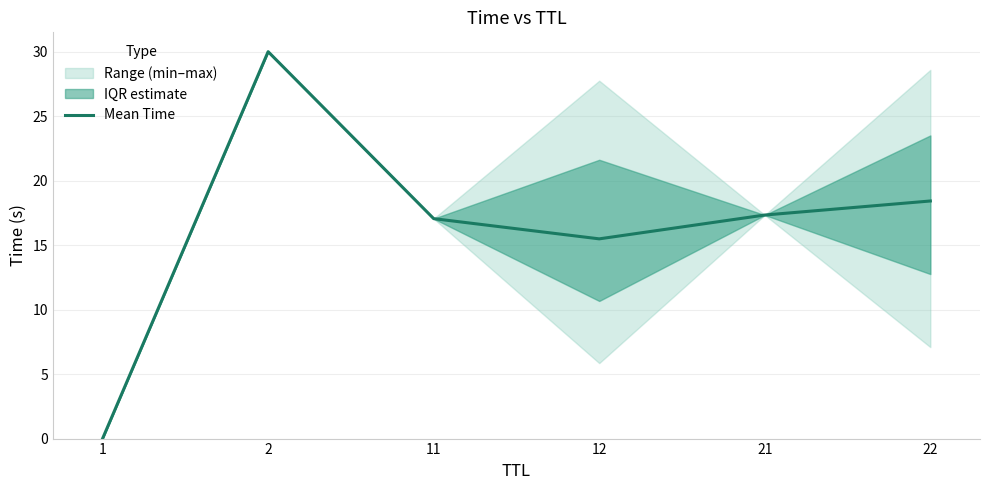

How many points are lower than both their immediate neighbors (excluding endpoints)?

1